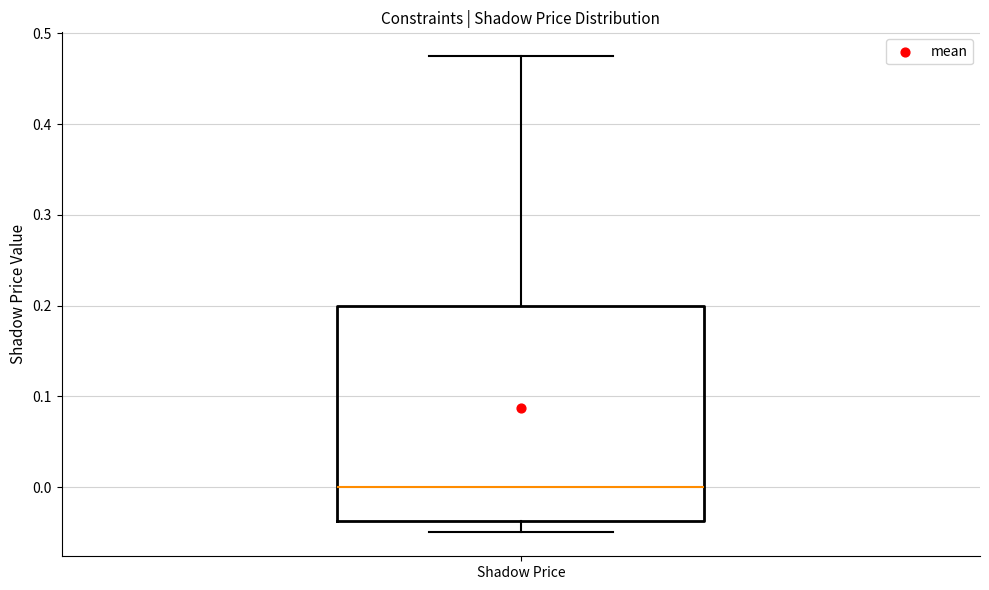

Transcribe this box plot: give where the median line is, the range the box spans, and where the two whiskers end, as read against the y-axis. The values are not printed on the chart, so give them approximately, as read against the axis.

median 0.00, box -0.04 to 0.20, whiskers -0.05 to 0.48